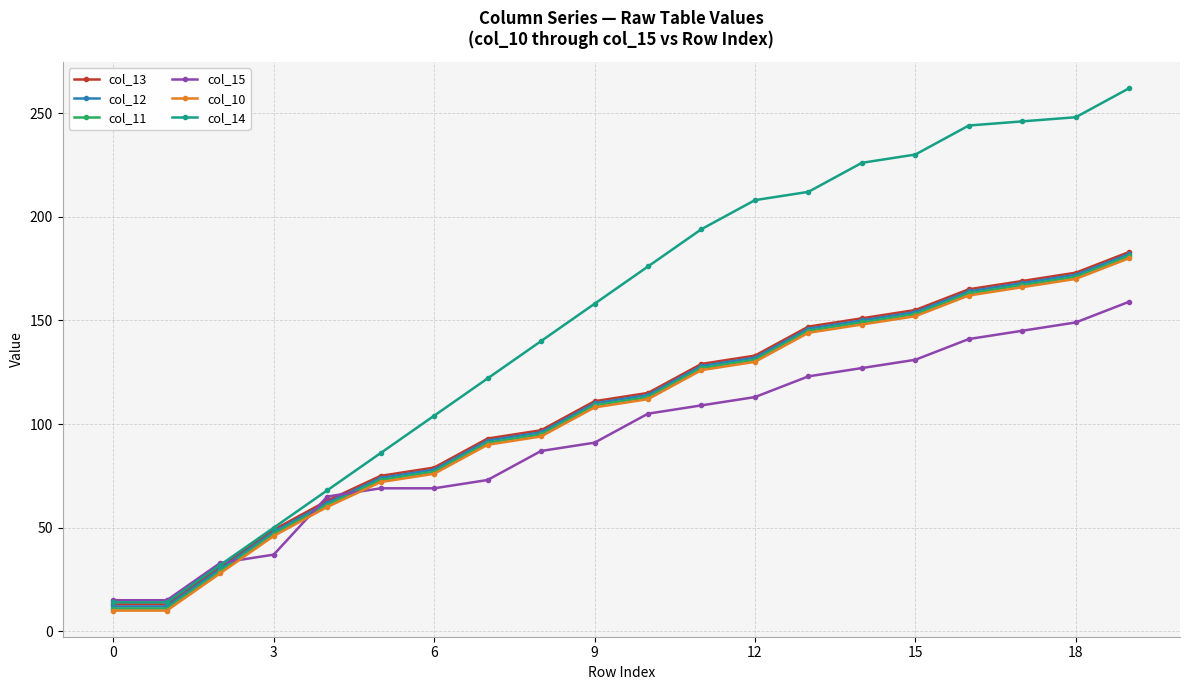

Which series has the widest spread of values?

col_14